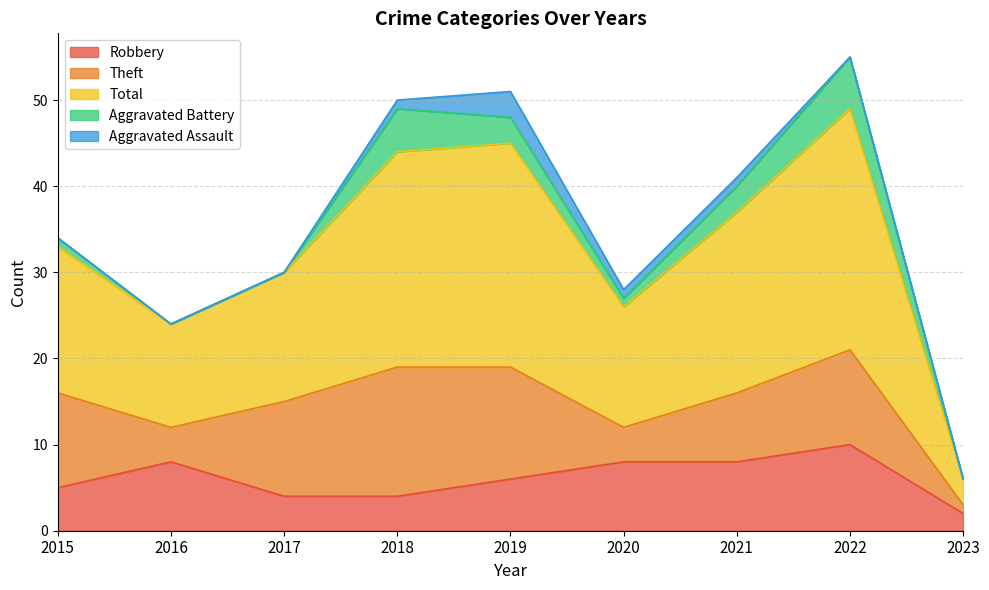

At which label does Aggravated Battery reach its minimum?

2016